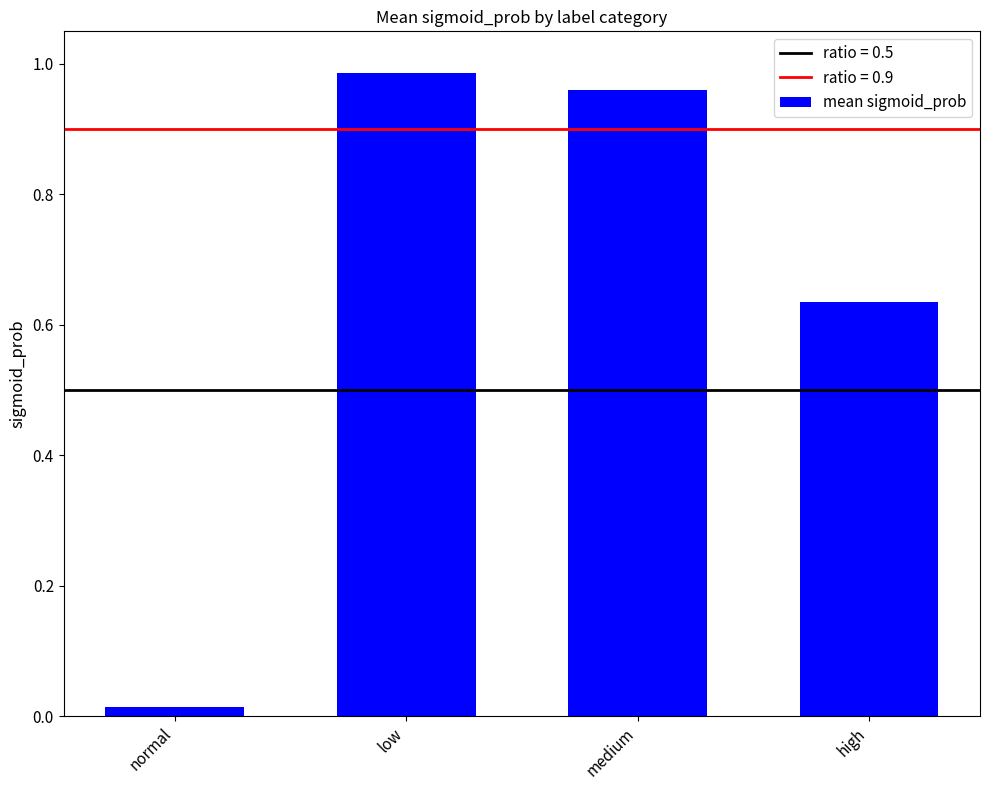

Which category has the lowest value across all series?

normal